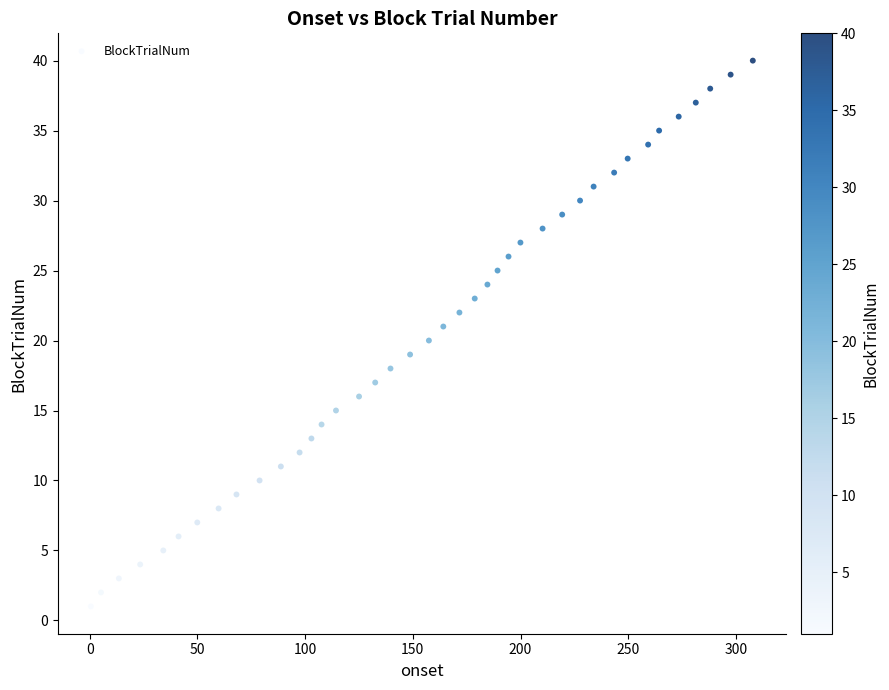

What is the range of Y values (max minus min)?

39